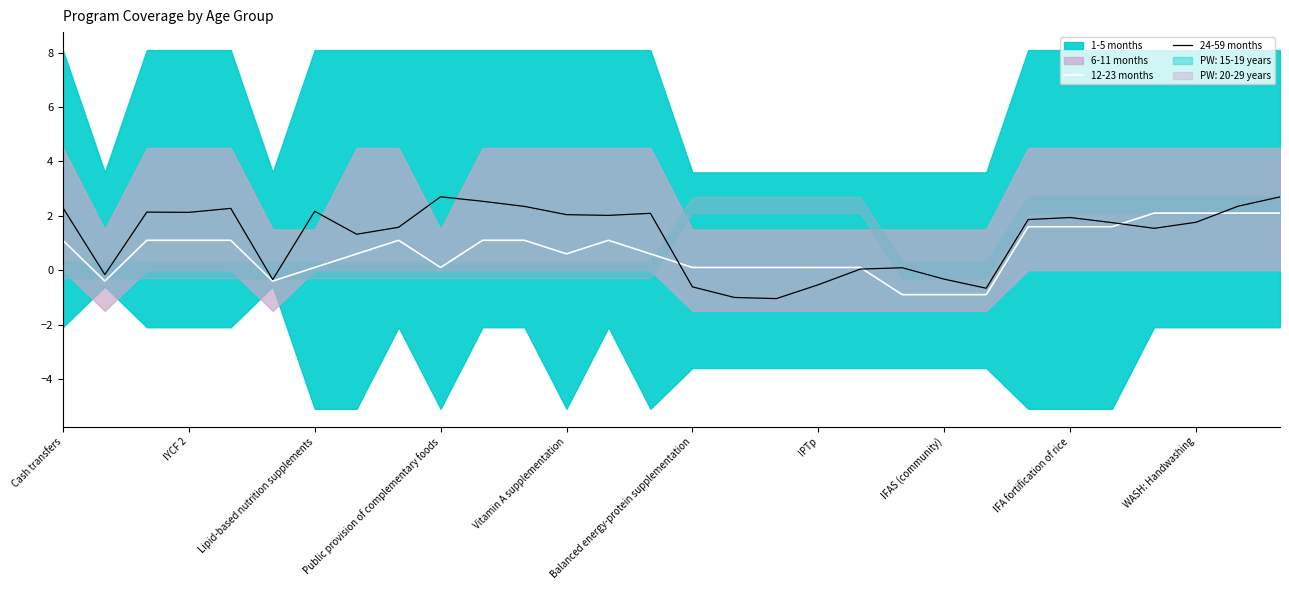

Is the value of 24-59 months at IPTp greater than the value of 12-23 months at WASH: Handwashing?

No